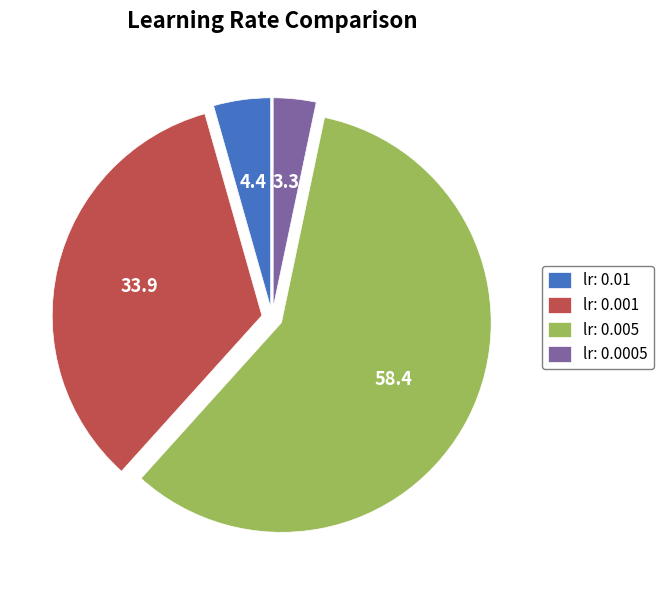

How many segments does this pie chart have?

4